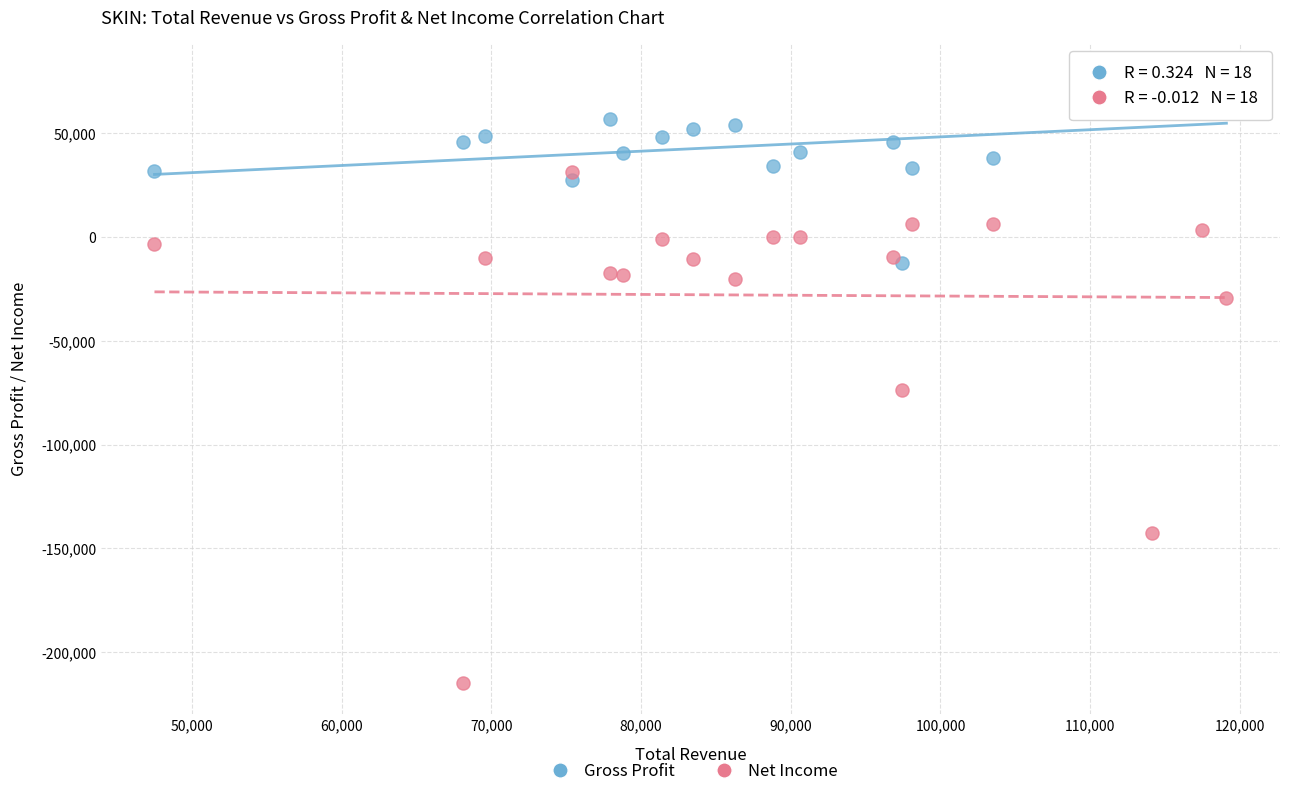

Which series reaches the minimum Y coordinate?

Net Income